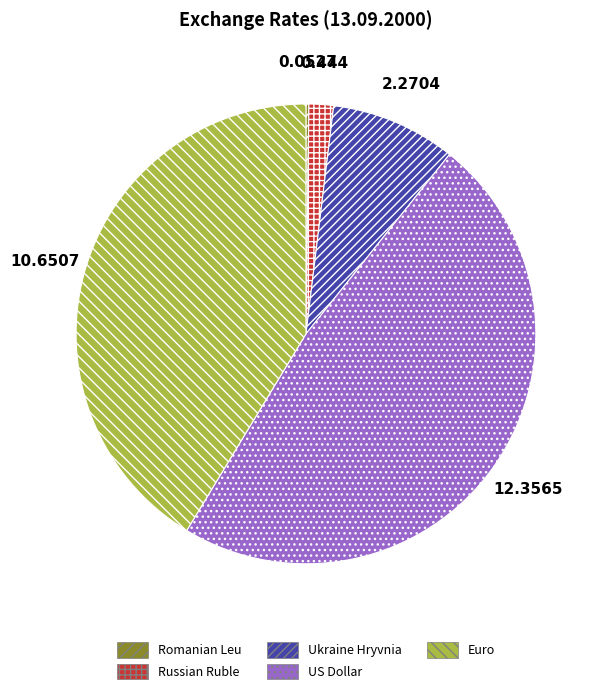

Is Euro the majority of the pie?

No